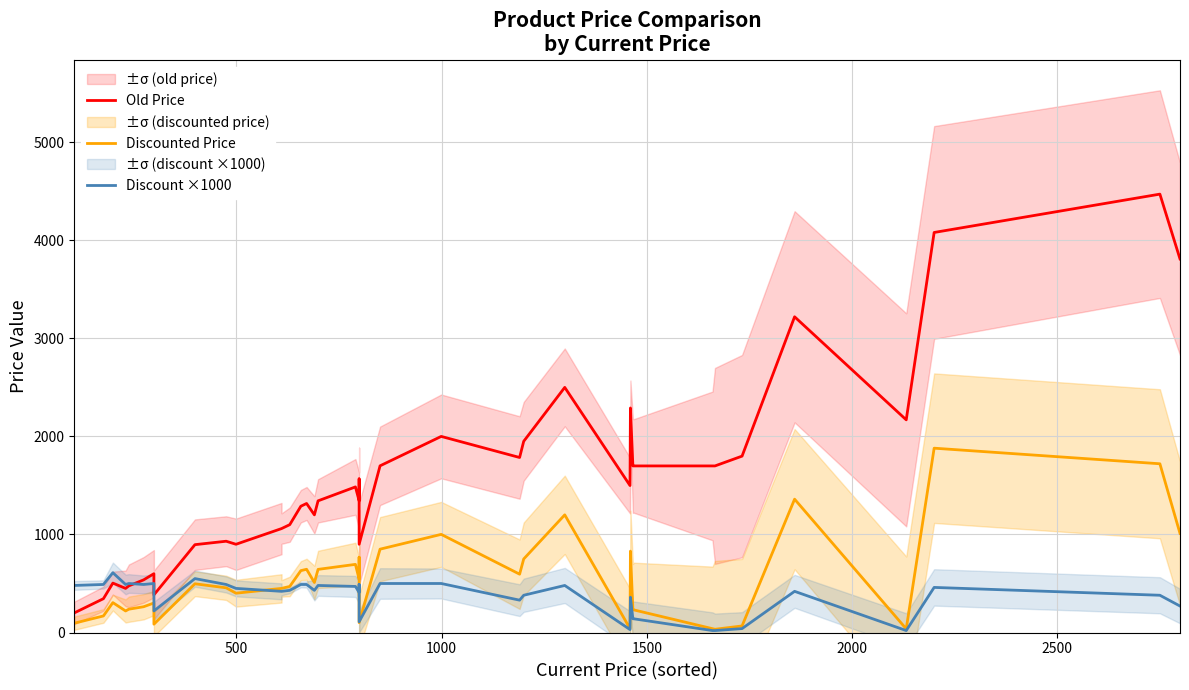

How many lines are shown in the chart?

3